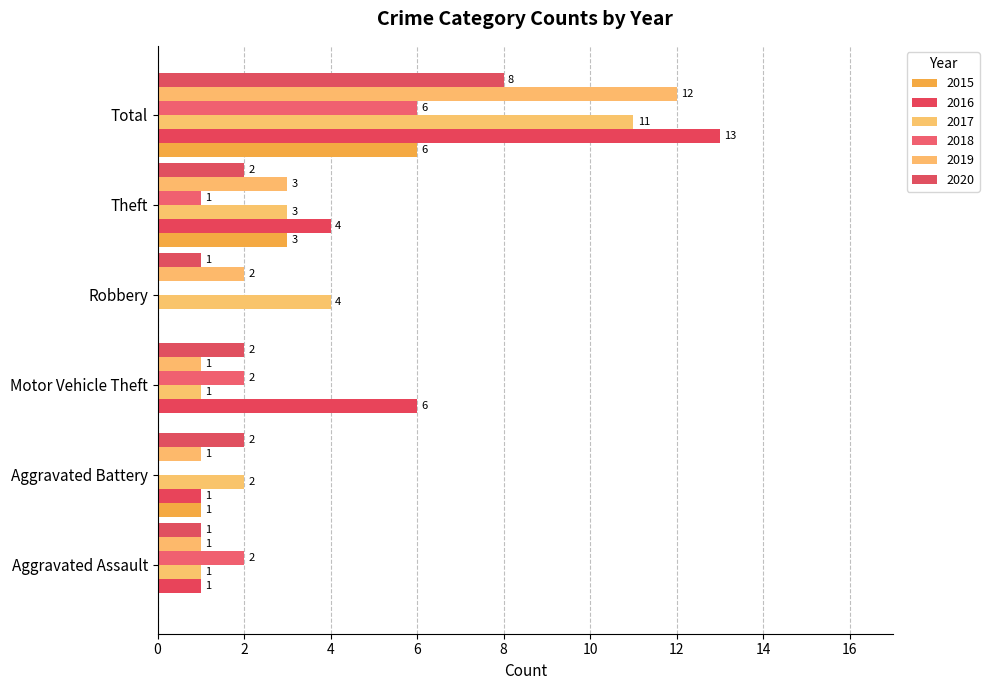

Which label corresponds to the smallest value in the chart?

Aggravated Assault